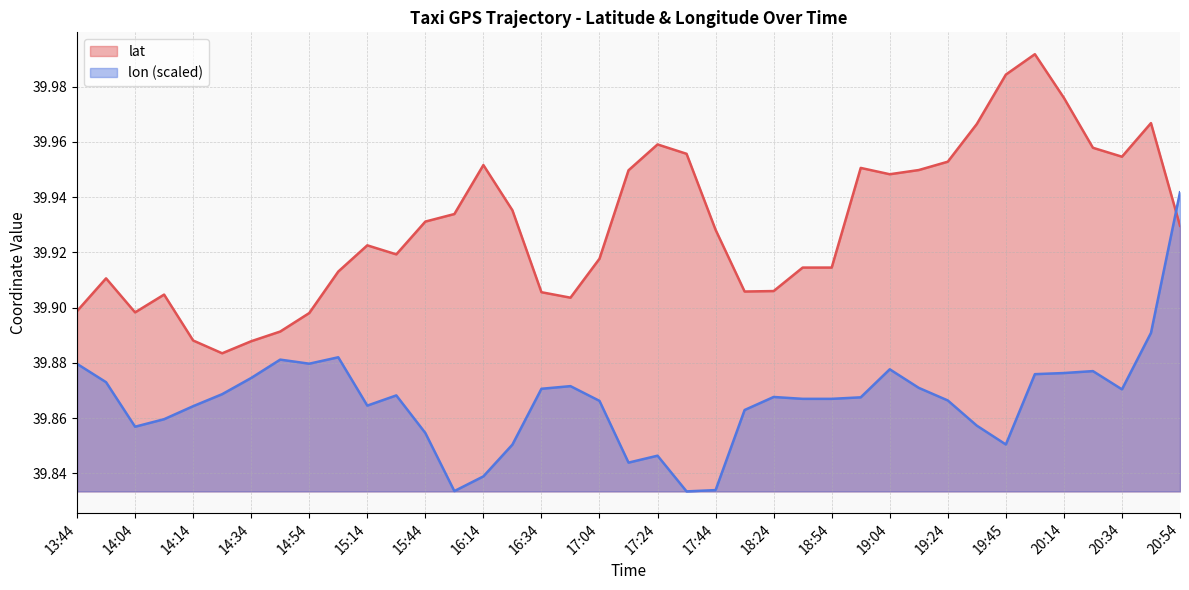

List the series in order of their overall mean, highest first.

lat, lon (scaled)